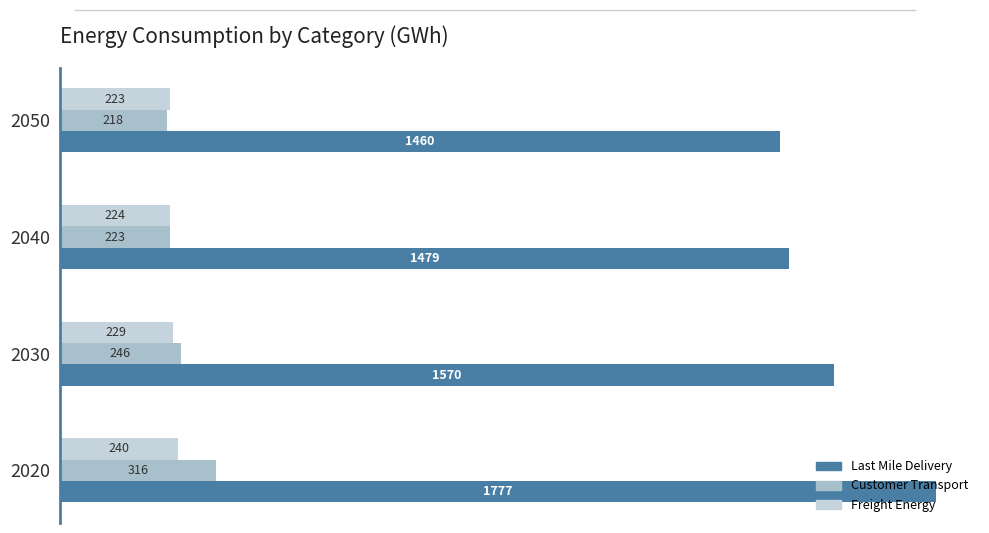

The Last_Mile_Delivery series shows 2161.0 at 2050. True or false?

False